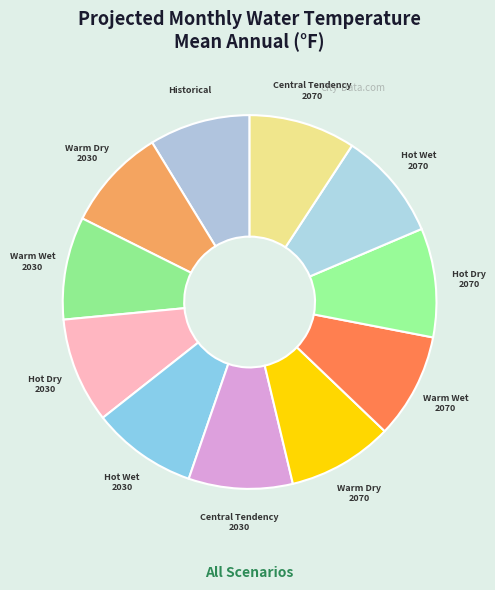

Is there any slice that represents more than half of the pie?

No